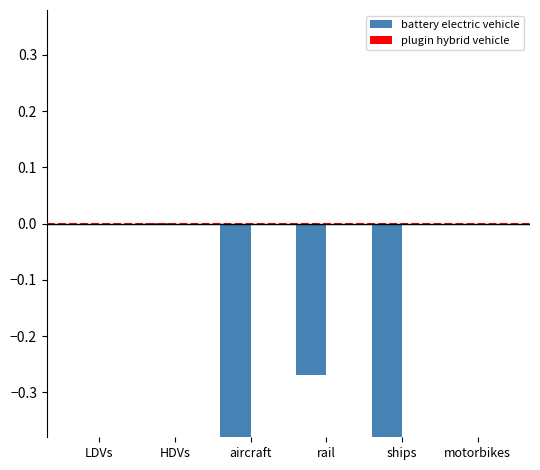

Where is plugin hybrid vehicle nearest to the value 0?

HDVs